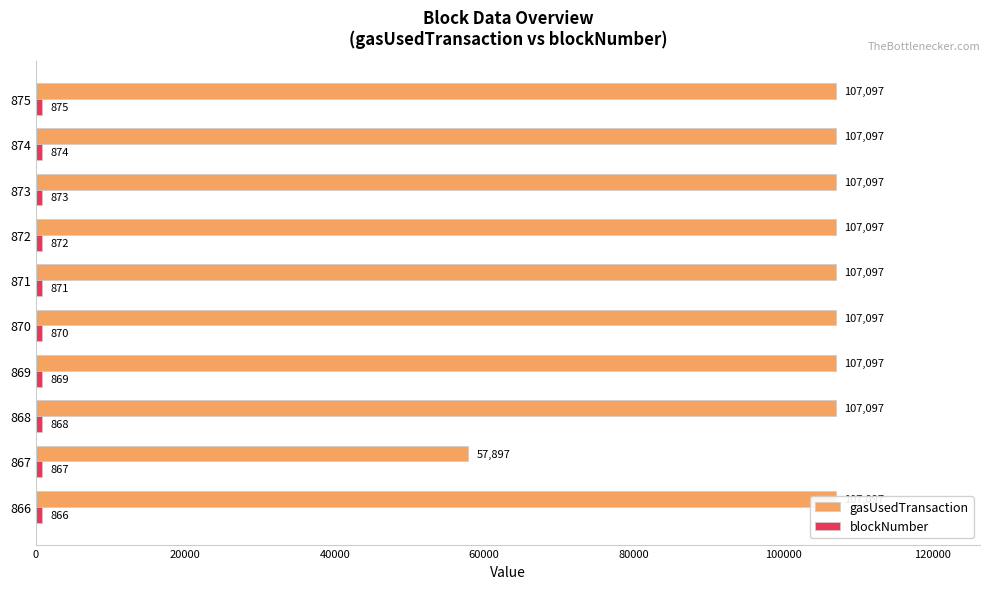

True or false: gasUsedTransaction has a value of 27234 at 866.

False